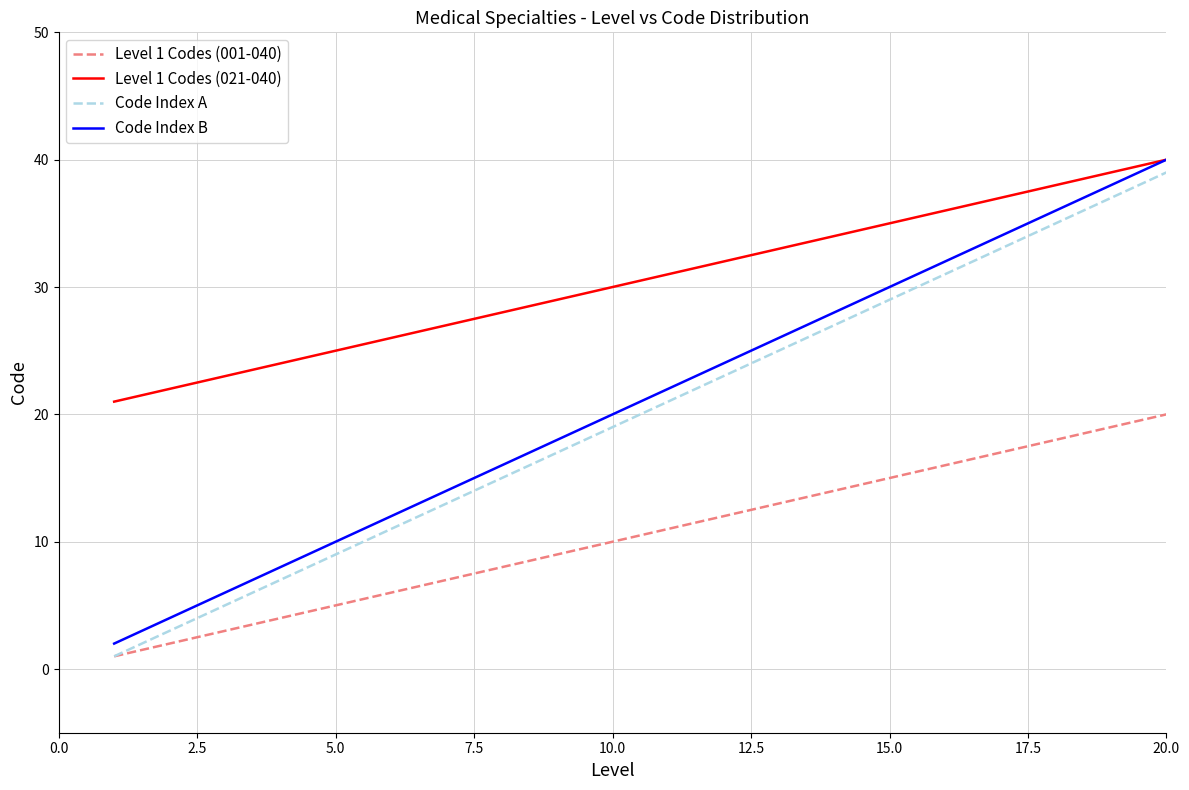

True or false: Level 1 Codes (001-040) and Level 1 Codes (021-040) cross at least once.

False